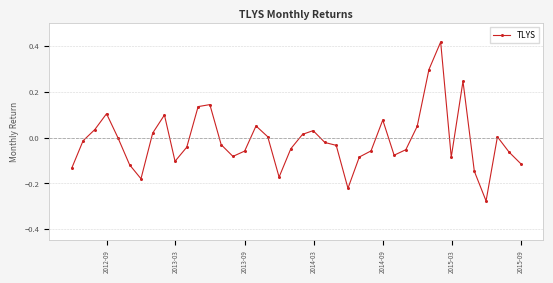

What is the sum of all values?

-0.5